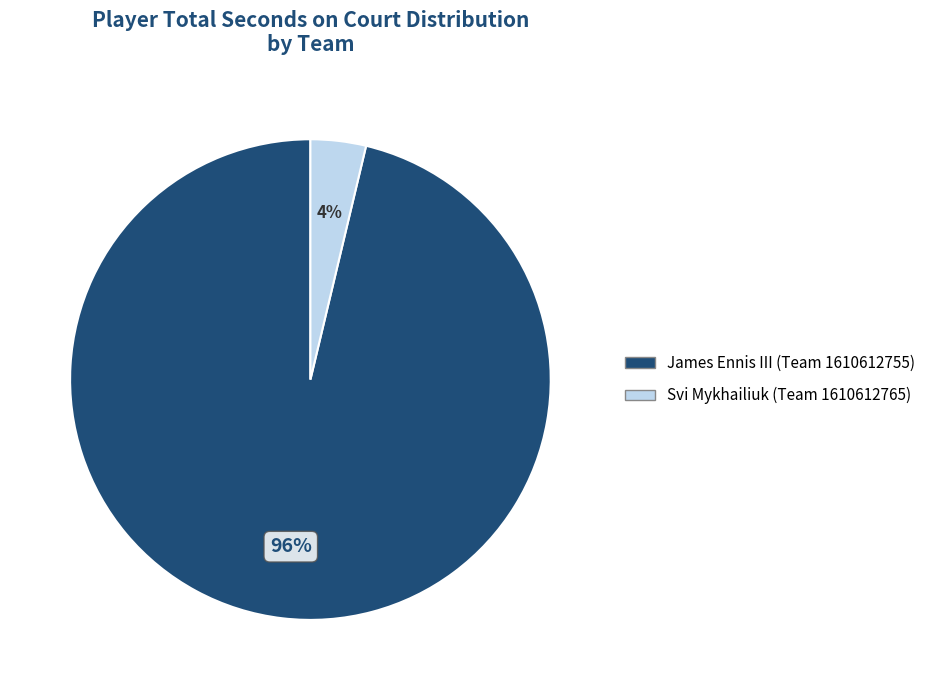

Combined, do James Ennis III (Team 1610612755) and Svi Mykhailiuk (Team 1610612765) account for over 50%?

Yes